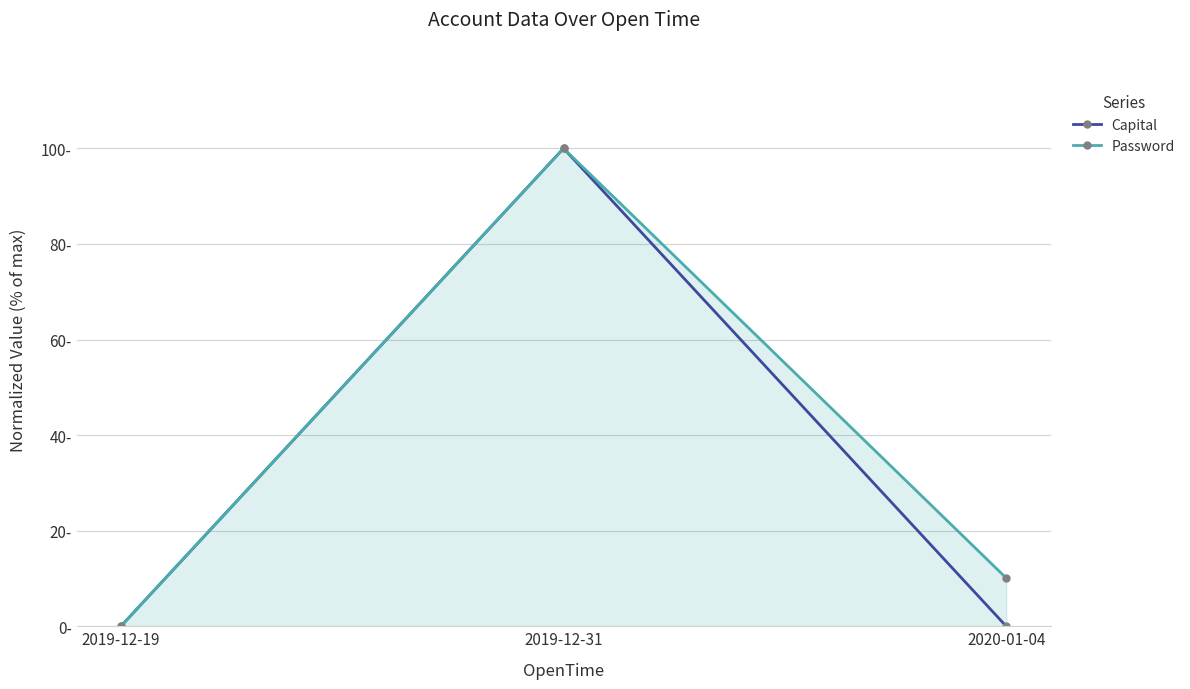

List the labels in order of Capital value, largest first.

2019-12-31, 2019-12-19, 2020-01-04